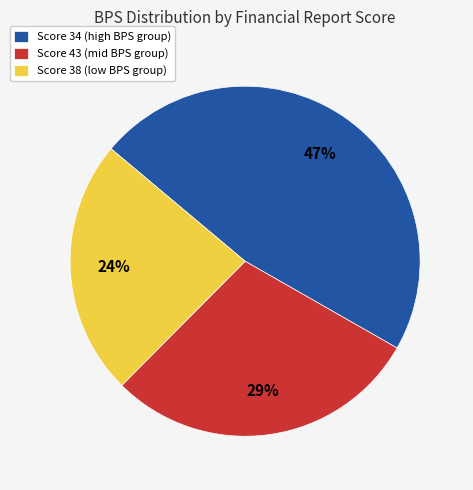

True or false: Score 38 (low BPS group) accounts for 9% of the total.

False